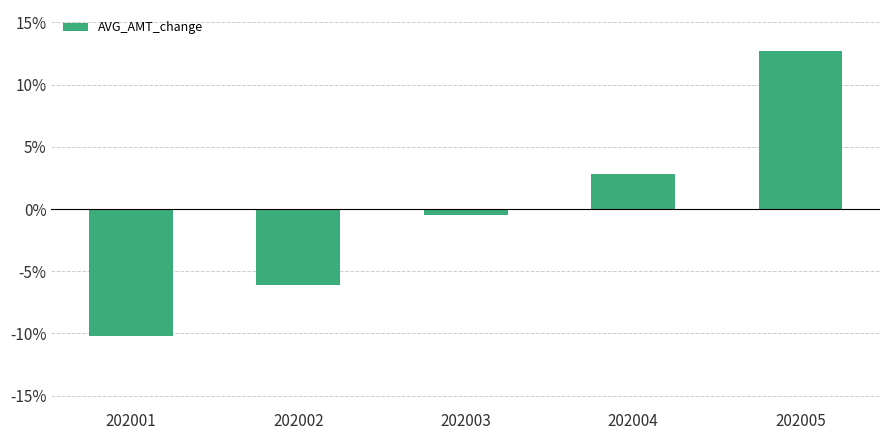

List the labels in order of value, smallest first.

202001, 202002, 202003, 202004, 202005